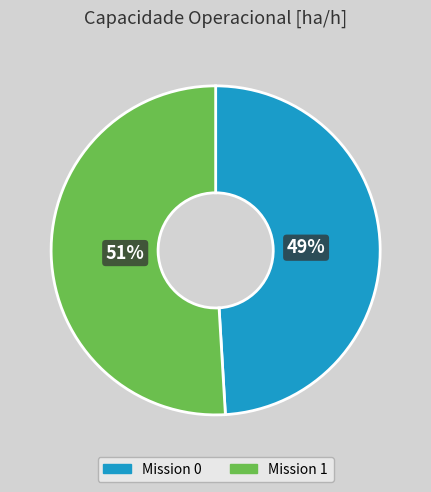

To the nearest percent, what portion does Mission 0 represent?

49%